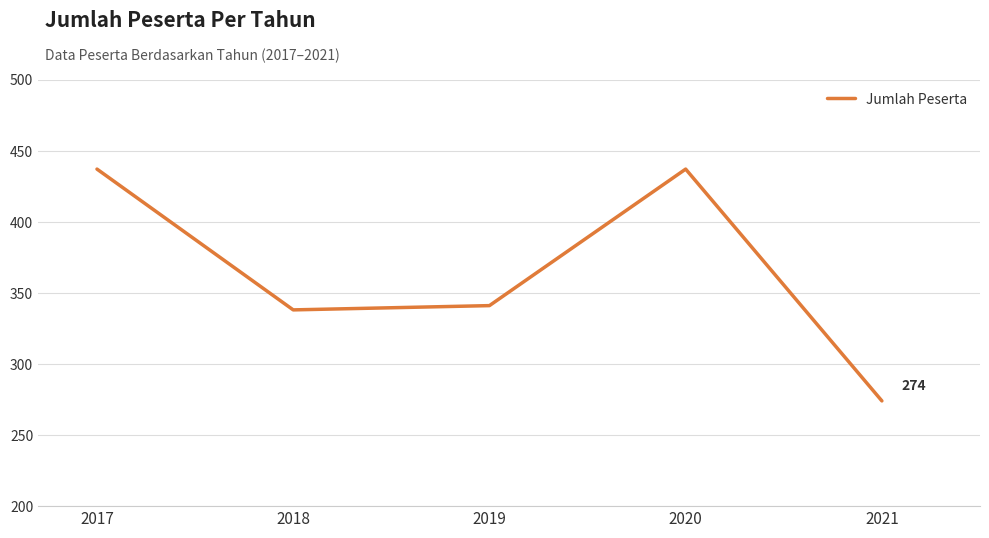

Where is the first local minimum?

2018